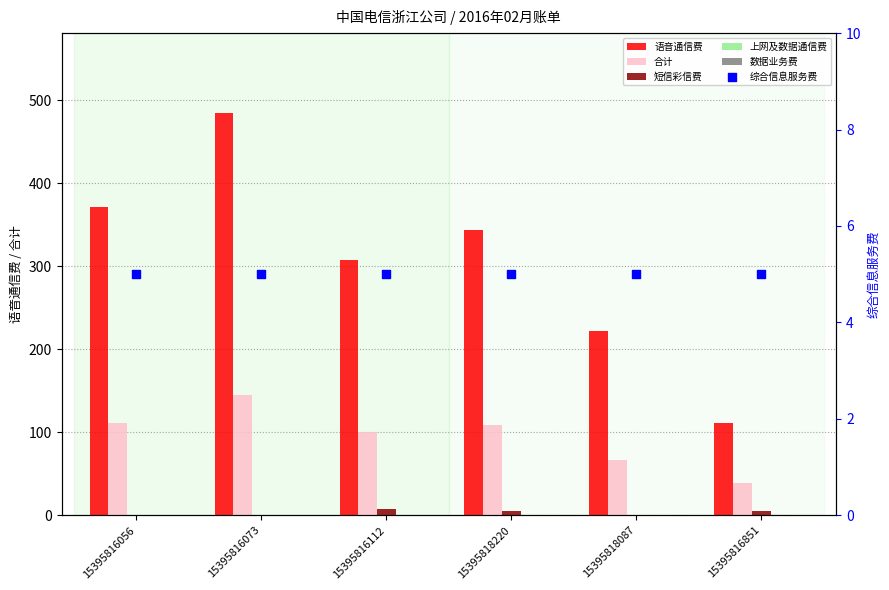

Which series contains the lowest Y value?

短信彩信费